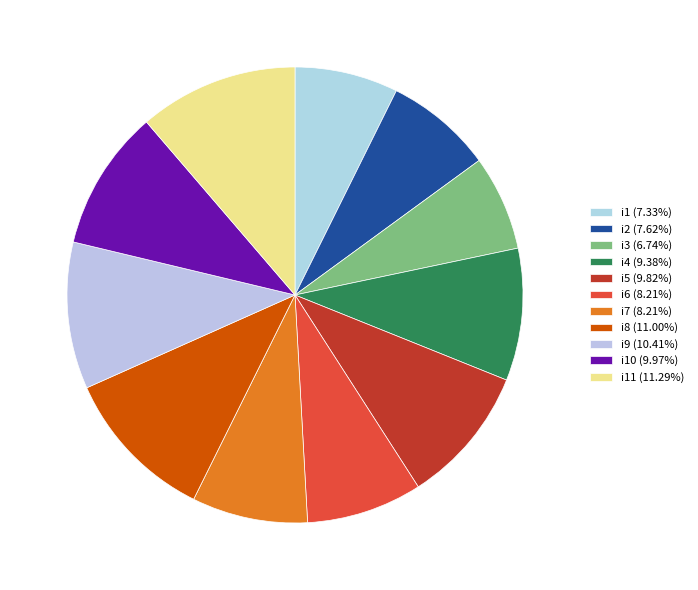

Rank the categories by value from highest to lowest.

i11, i8, i9, i10, i5, i4, i6, i7, i2, i1, i3